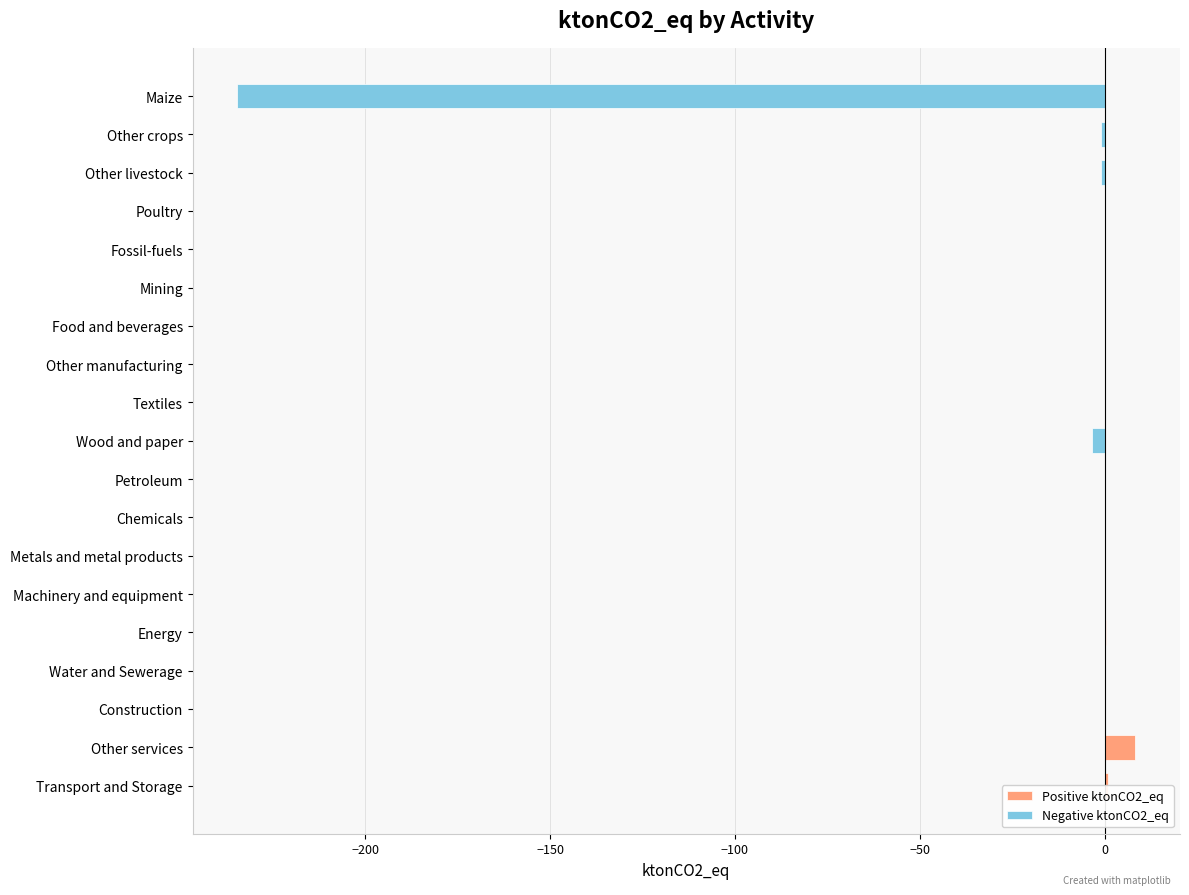

Reading left to right, what are all the values shown in this chart?

Positive ktonCO2_eq: 0.0	0.0	0.0	0.0	0.0	0.0	0.0	0.0	0.0	0.0	0.0	0.0	0.0	0.0	0.3	0.0	0.0	8.2	0.9
Negative ktonCO2_eq: -234.5	-0.9	-0.9	0.0	0.0	0.0	-0.0	0.0	-0.0	-3.3	0.0	-0.0	-0.0	0.0	0.0	0.0	0.0	0.0	0.0